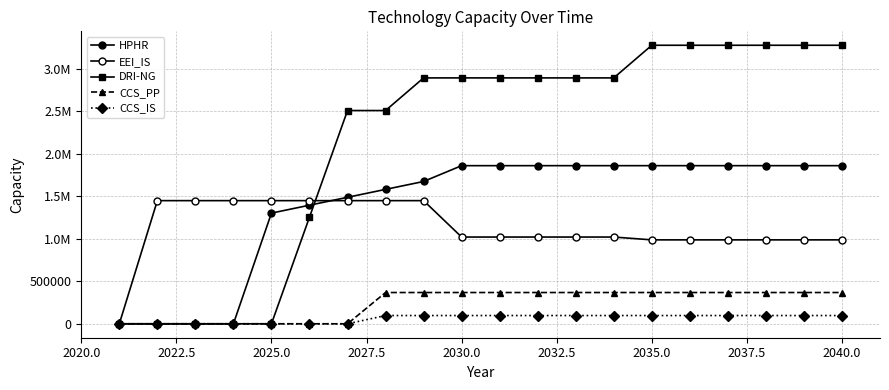

Is this an area chart (filled region under the line)?

No